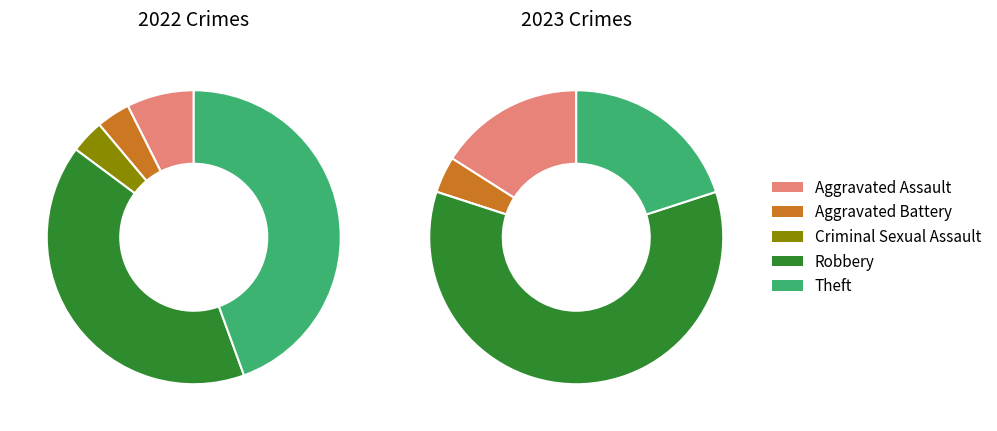

What percentage is the 3 slice, to the nearest percent?

60%